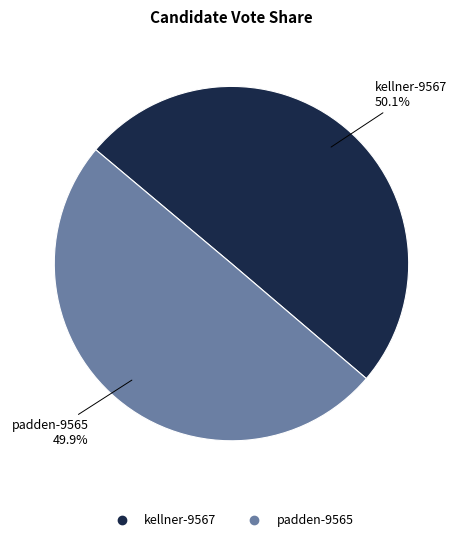

Is there a majority slice in this chart?

Yes